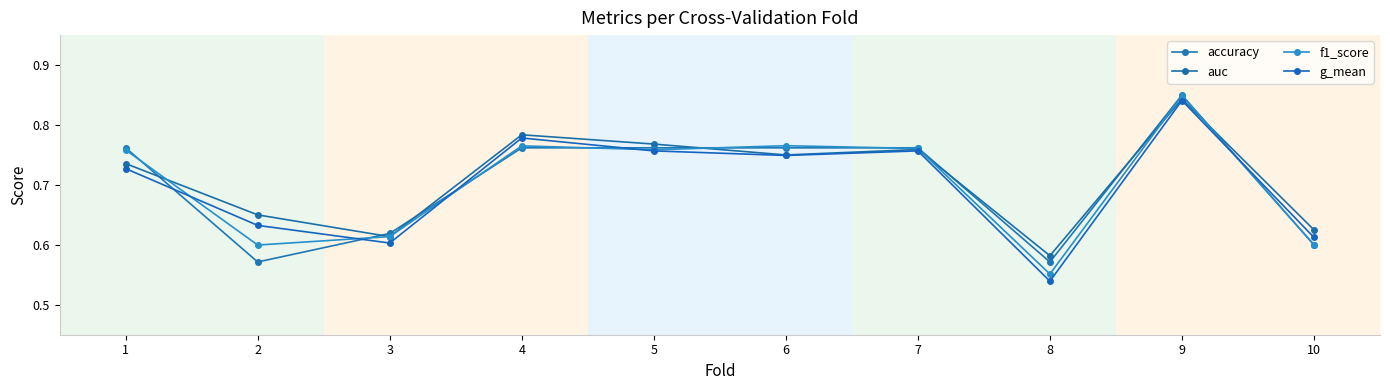

What is the difference between the maximum and minimum values in the f1_score series?

0.3